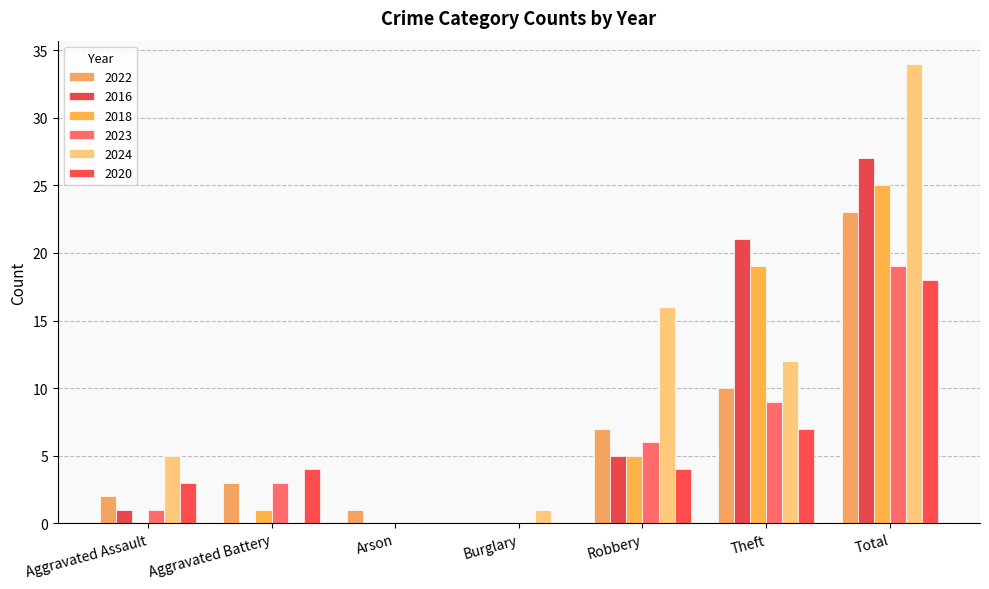

What is the sum of the 2023 values at Theft and Aggravated Battery?

12